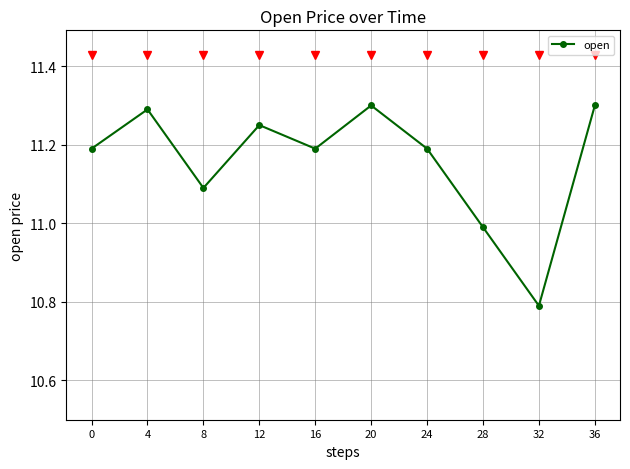

Where is the data nearest to the value 11?

28